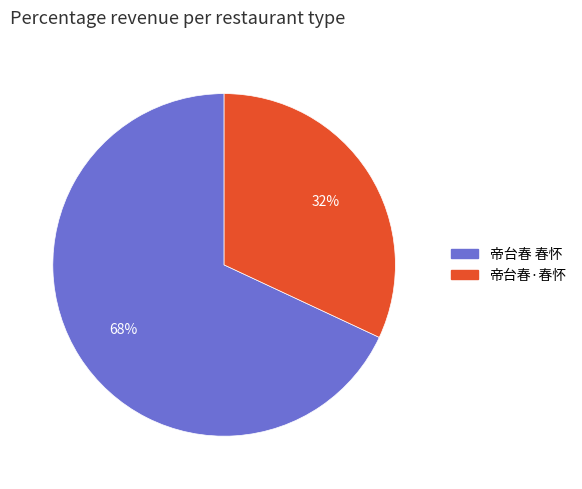

Approximately how many times larger is the value at 帝台春·春怀 compared to 帝台春 春怀?

0.5